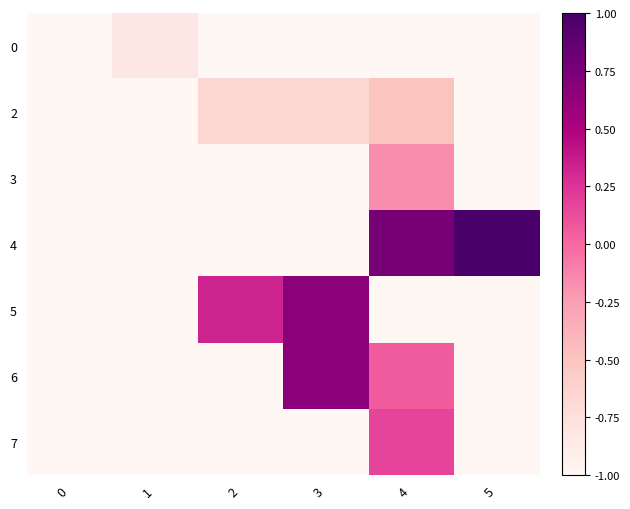

Reading left to right, list all the values displayed in this chart.

row_0: 0=-1.0	1=-0.8	2=-1.0	3=-1.0	4=-1.0	5=-1.0
row_1: 0=-1.0	1=-1.0	2=-0.7	3=-0.7	4=-0.5	5=-1.0
row_2: 0=-1.0	1=-1.0	2=-1.0	3=-1.0	4=-0.2	5=-1.0
row_3: 0=-1.0	1=-1.0	2=-1.0	3=-1.0	4=0.8	5=1.0
row_4: 0=-1.0	1=-1.0	2=0.3	3=0.7	4=-1.0	5=-1.0
row_5: 0=-1.0	1=-1.0	2=-1.0	3=0.7	4=0.1	5=-1.0
row_6: 0=-1.0	1=-1.0	2=-1.0	3=-1.0	4=0.2	5=-1.0